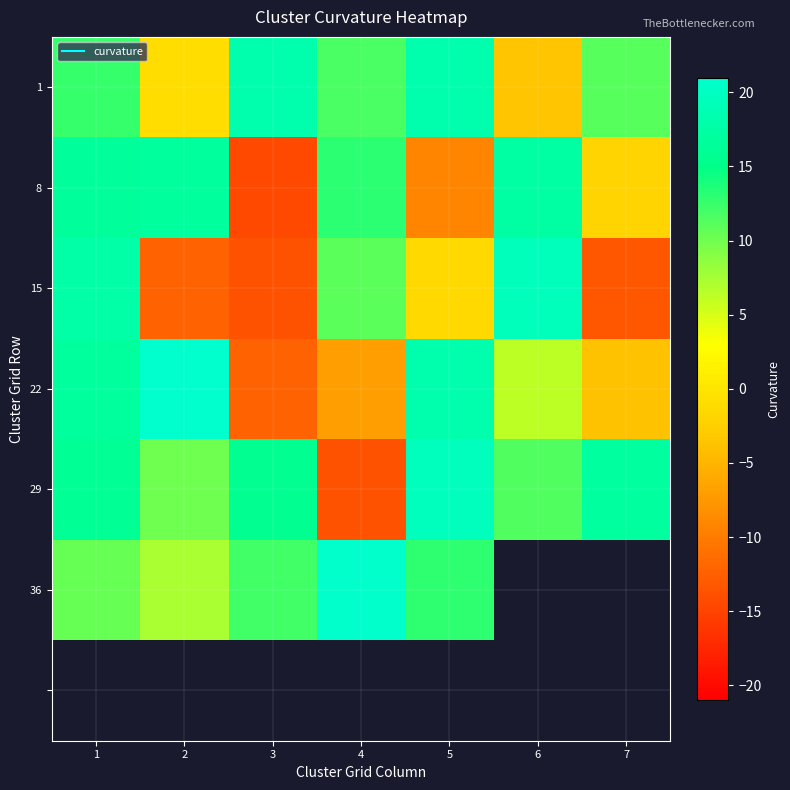

At which label is 36 closest to 14?

5